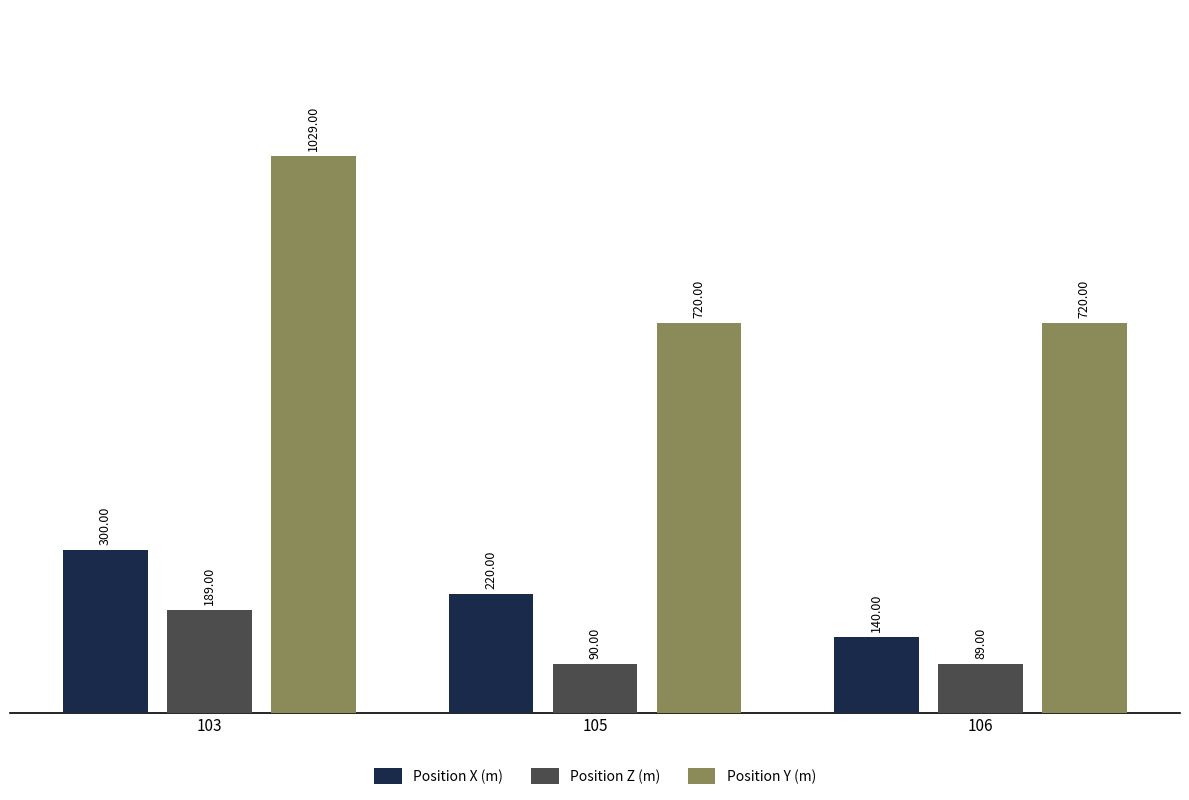

How many categories are shown in the chart?

3